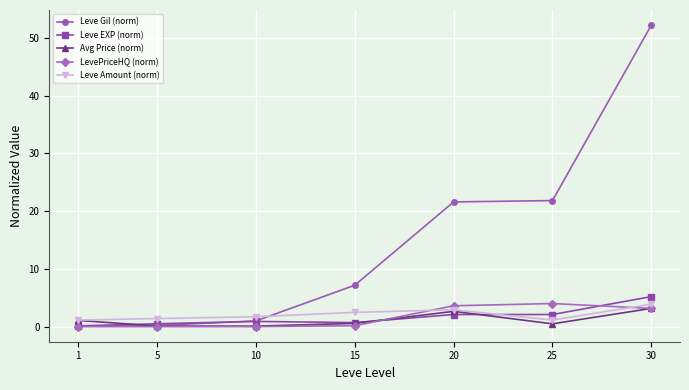

What is the total value across all series at 15?

11.1